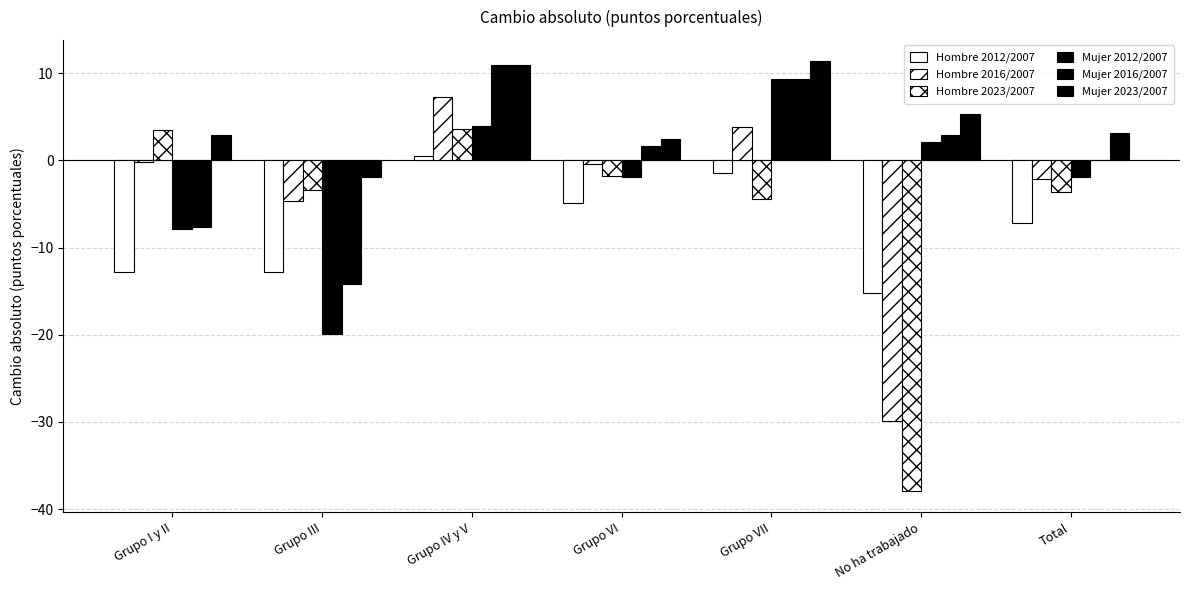

How many data points does each series have?

7